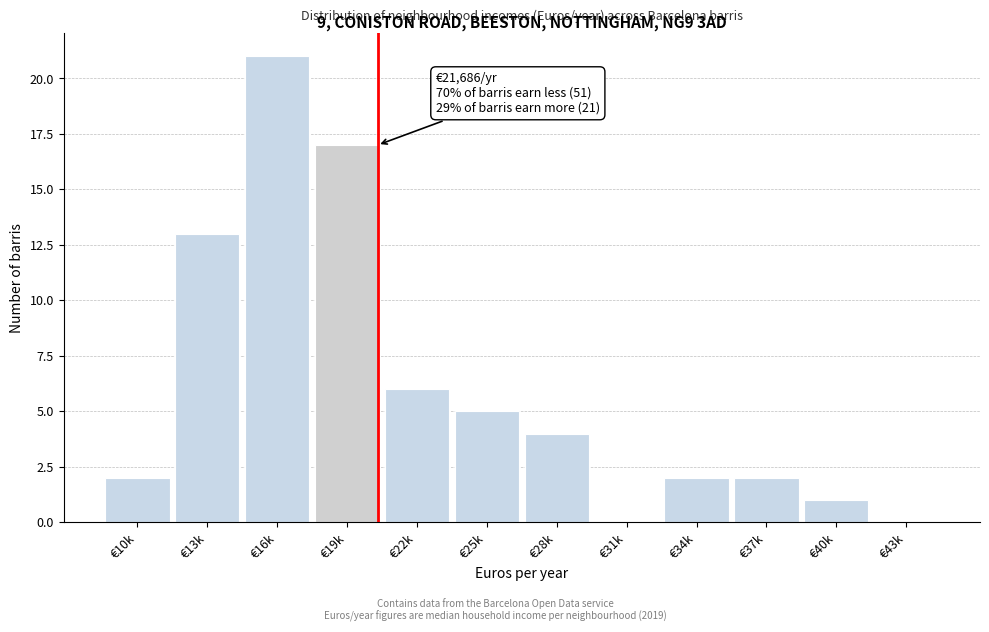

Reading left to right, what are all the values shown in this chart?

€10k=2	€13k=13	€16k=21	€19k=17	€22k=6	€25k=5	€28k=4	€31k=0	€34k=2	€37k=2	€40k=1	€43k=0